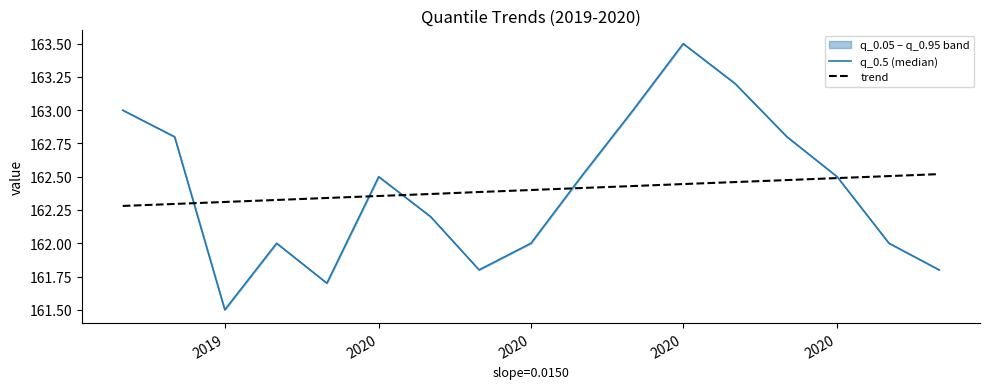

True or false: trend has a value of 106.2 at 2020.

False